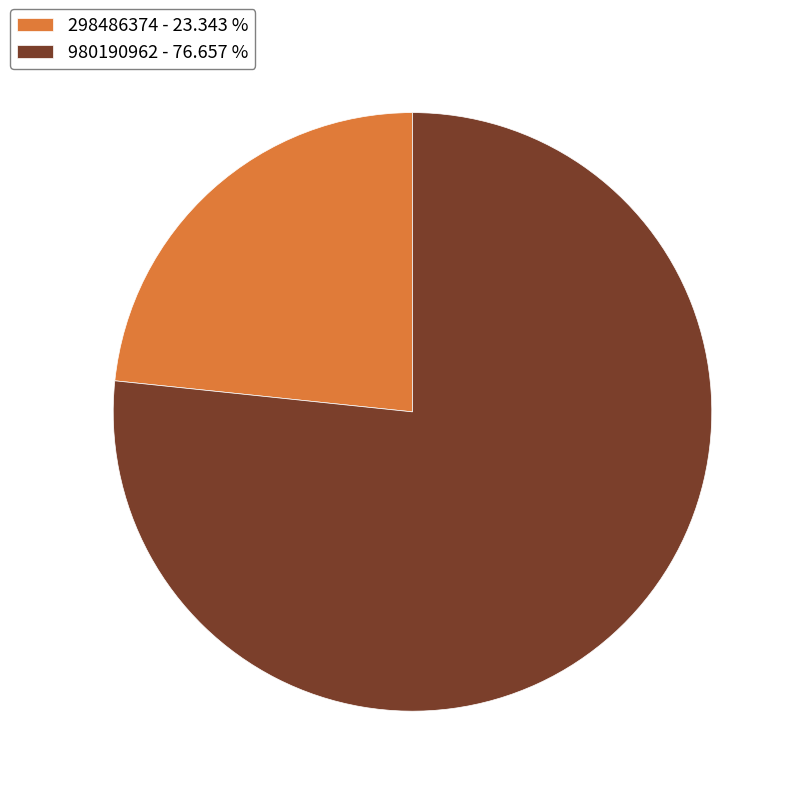

Which has a higher value, 980190962 or 298486374?

980190962